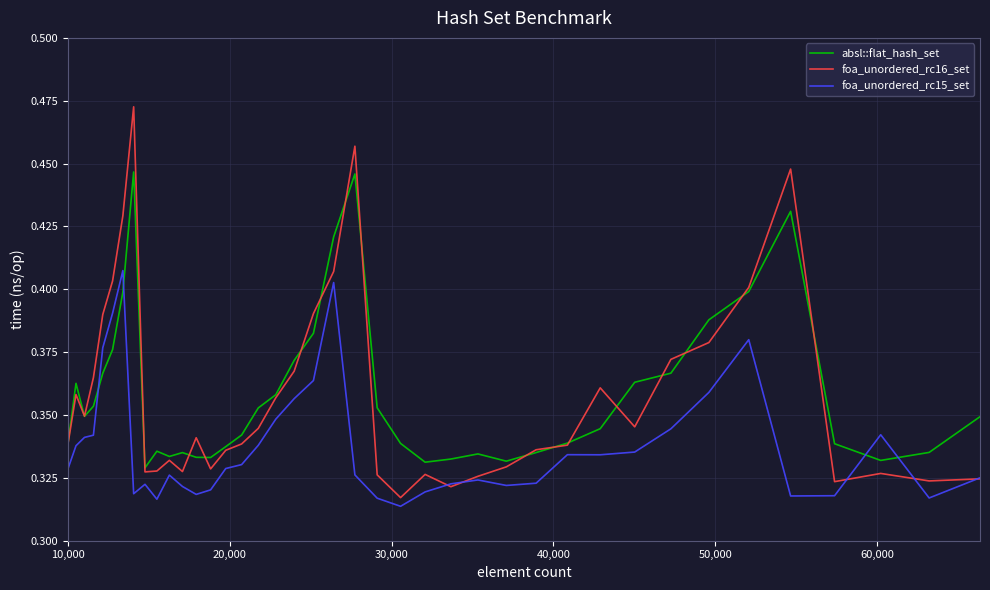

At how many categories does at least one series exceed 0?

40